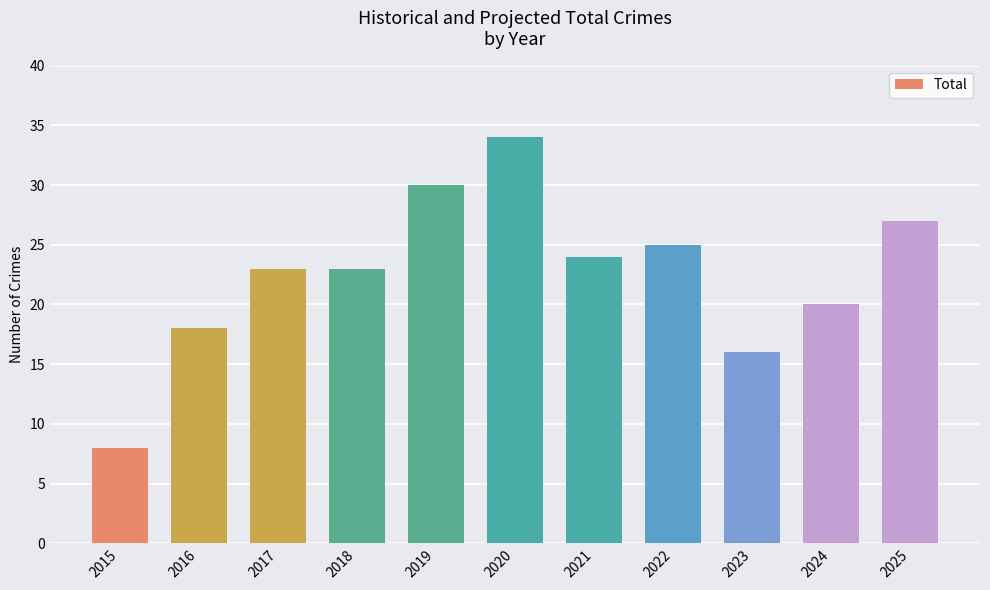

What value does the data have at 2021, to the nearest 10?

20